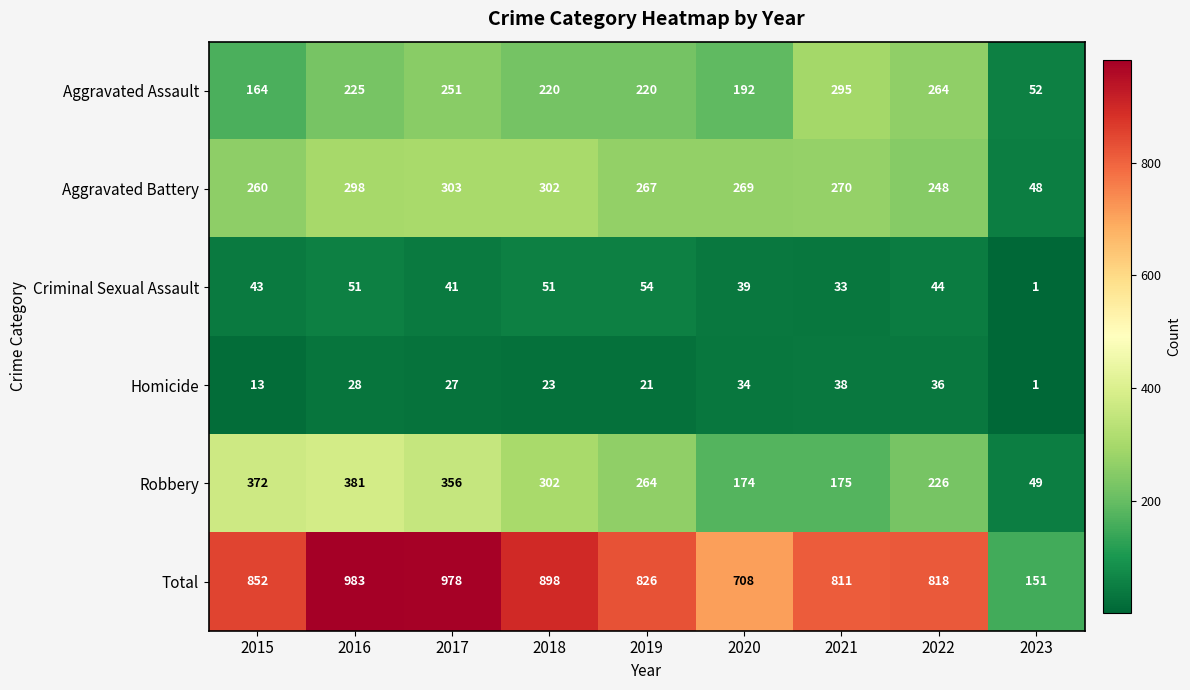

How many data points does each series have?

9